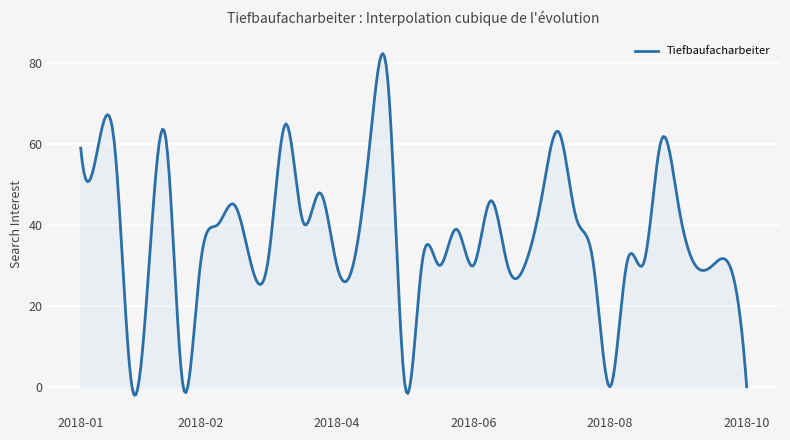

What is the smallest value displayed?

-2.0